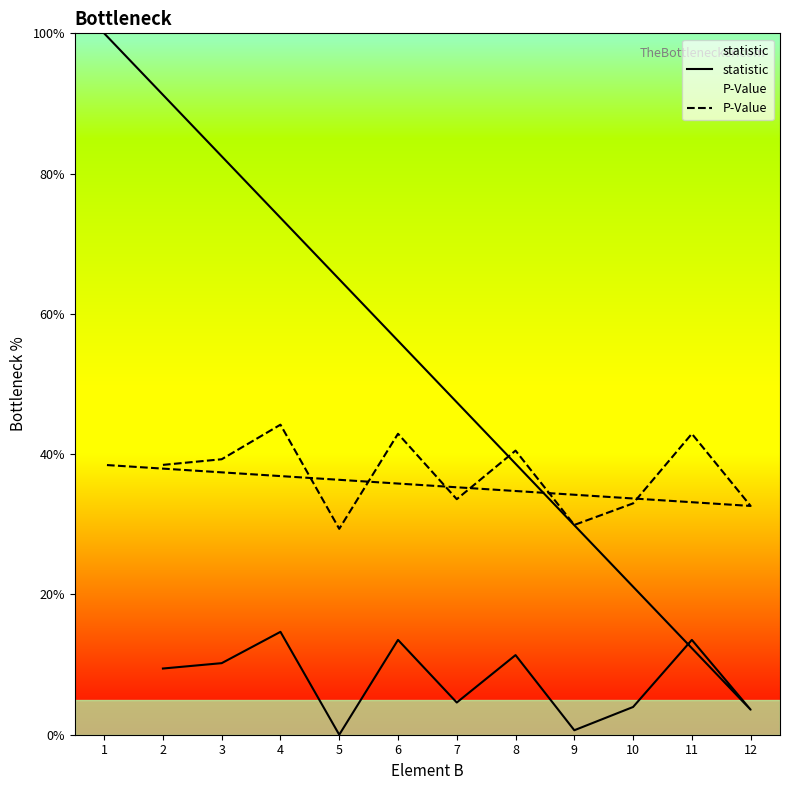

Which series has the widest spread of values?

statistic